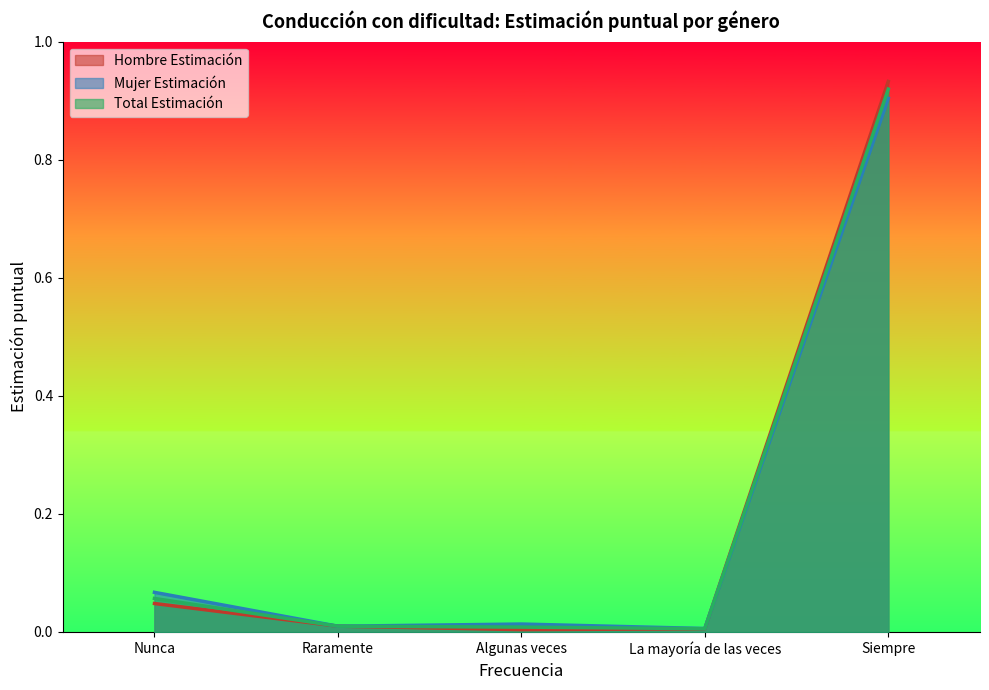

Is the value of Hombre Estimación at Siempre greater than the value of Total Estimación at Raramente?

Yes